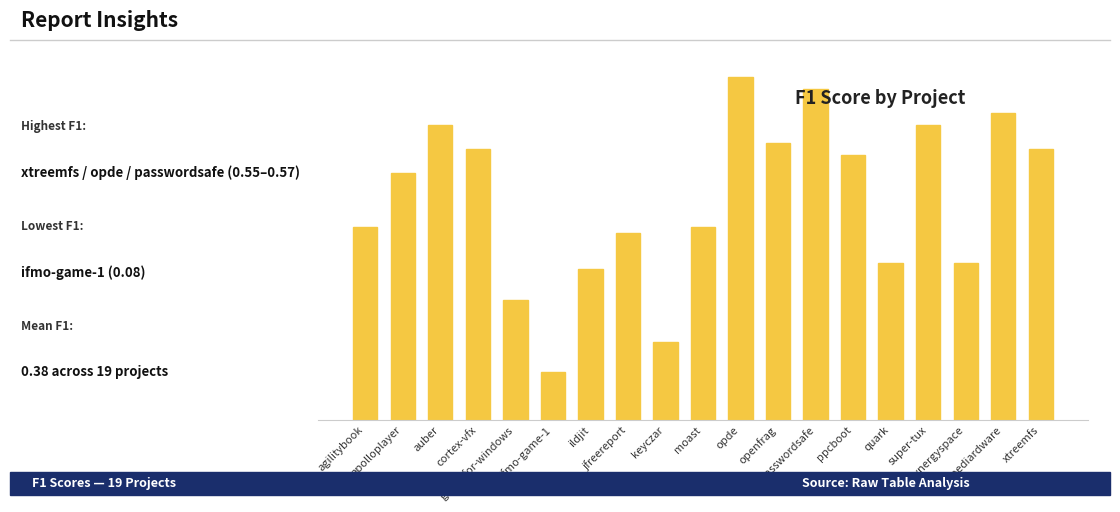

What is the value of the 12th bar from the left?

0.5